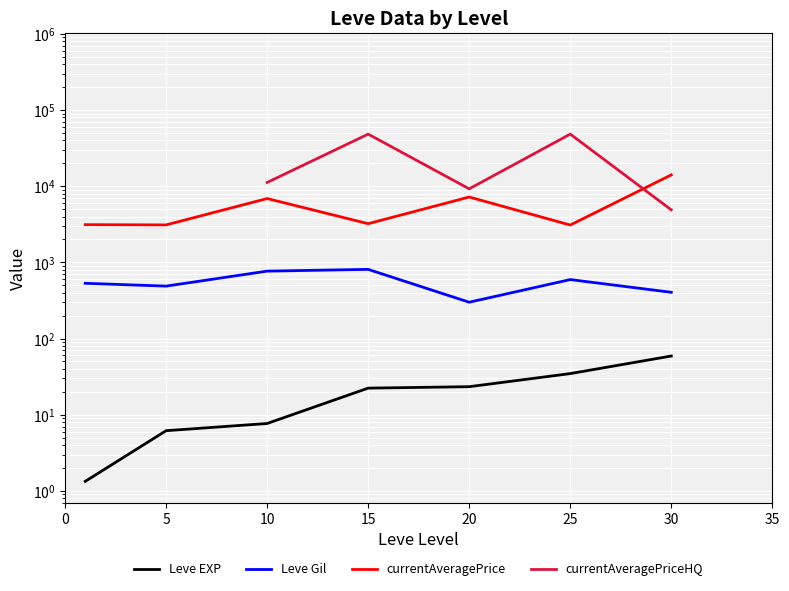

At which label does currentAveragePrice reach its peak?

30